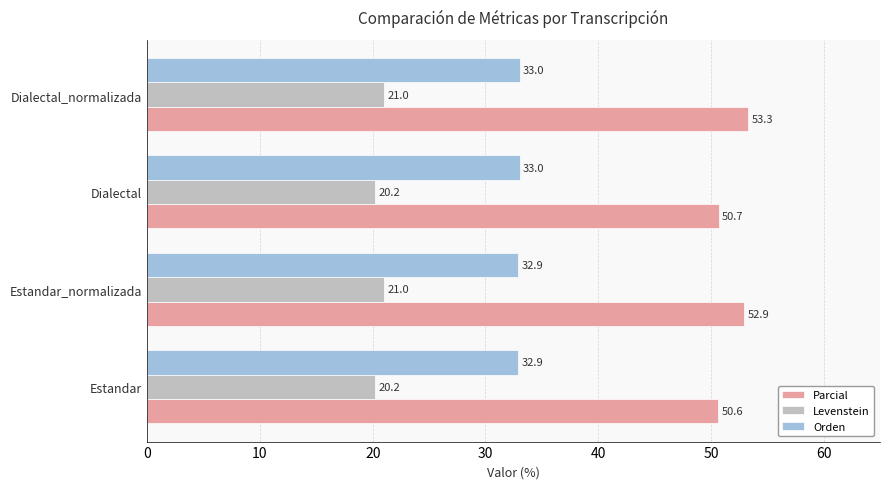

The Orden series shows 48.5 at Estandar_normalizada. True or false?

False